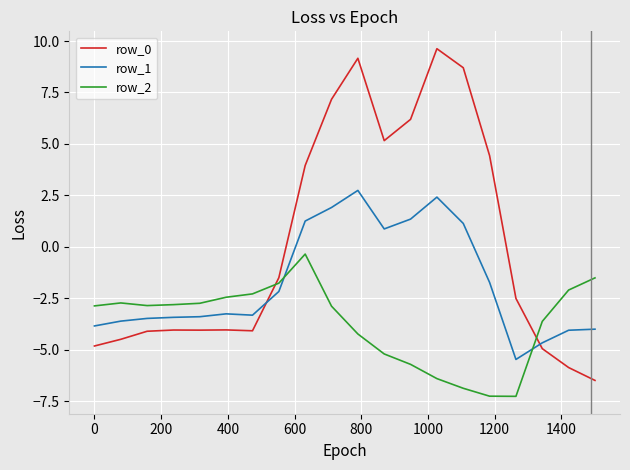

What are all the series names shown in the legend?

row_0, row_1, row_2